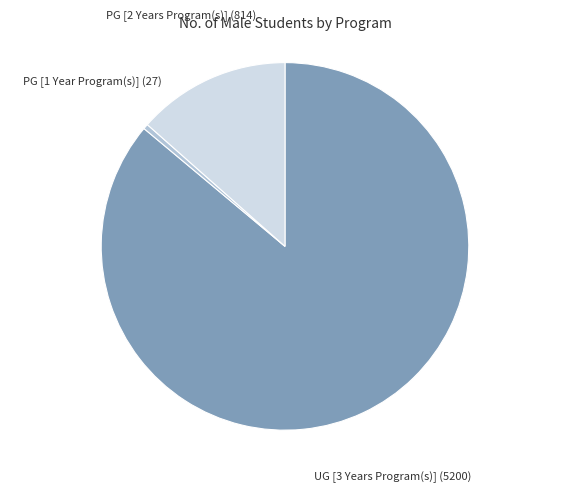

Is there any slice that represents more than half of the pie?

Yes